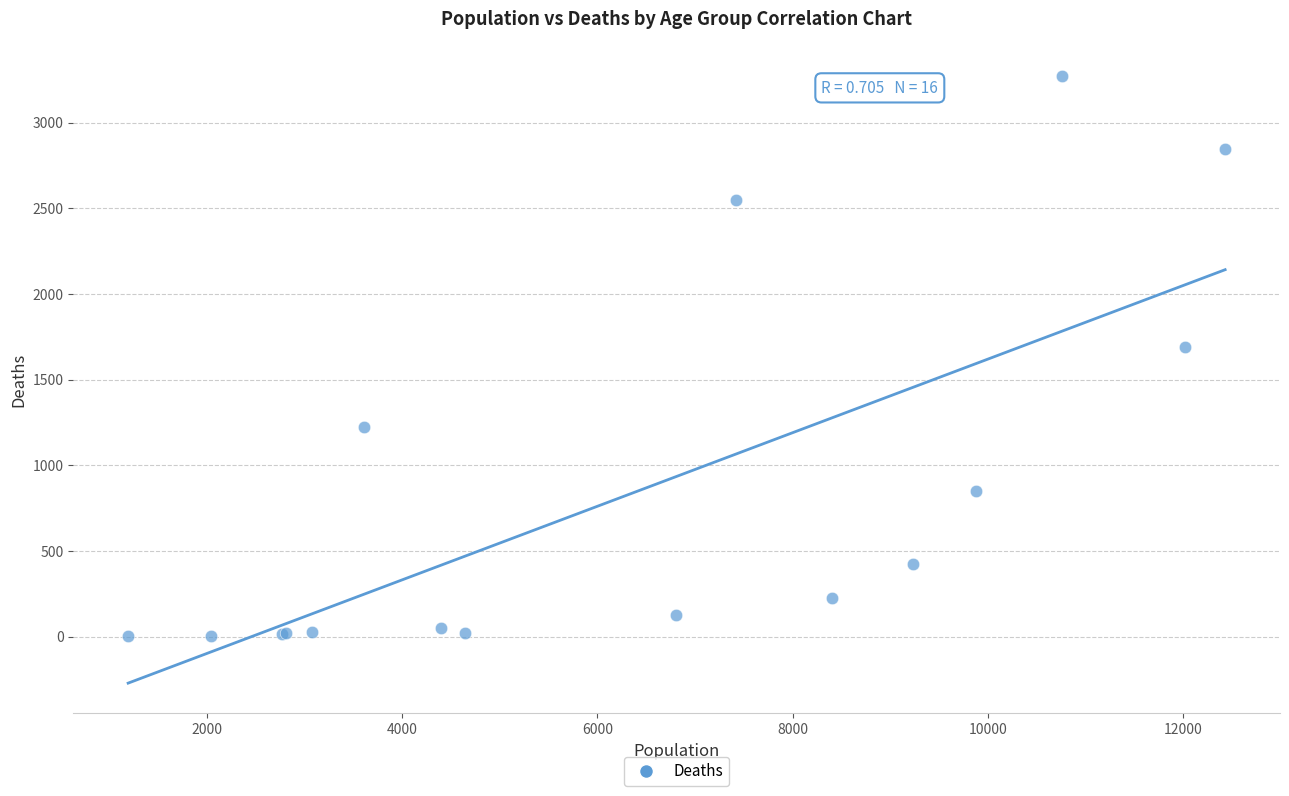

What Y value in the scatter plot is closest to 1638?

1690